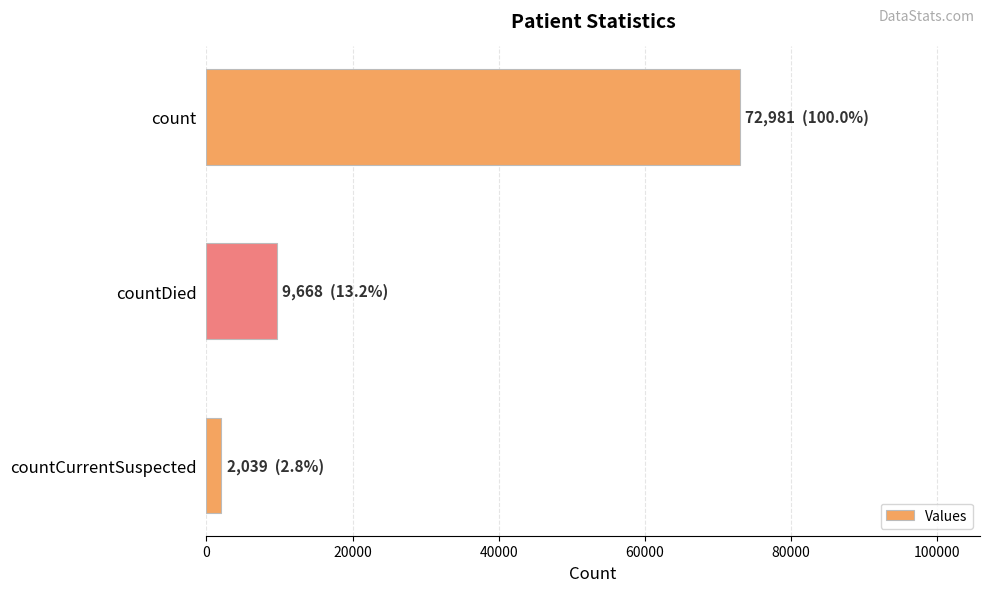

Reading bottom to top, transcribe all the data shown in this chart.

countCurrentSuspected=2039	countDied=9668	count=72981